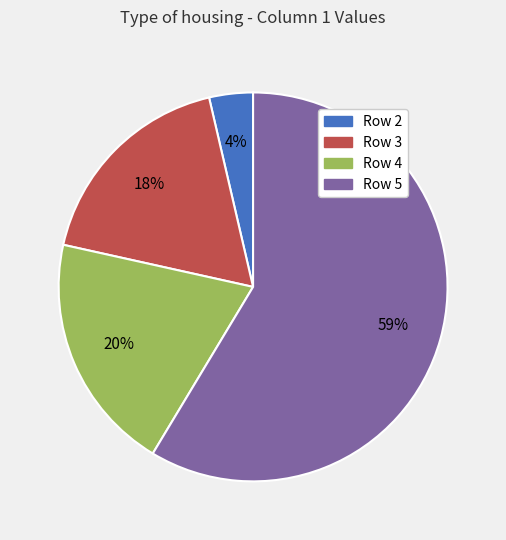

Is there any slice that represents more than half of the pie?

Yes